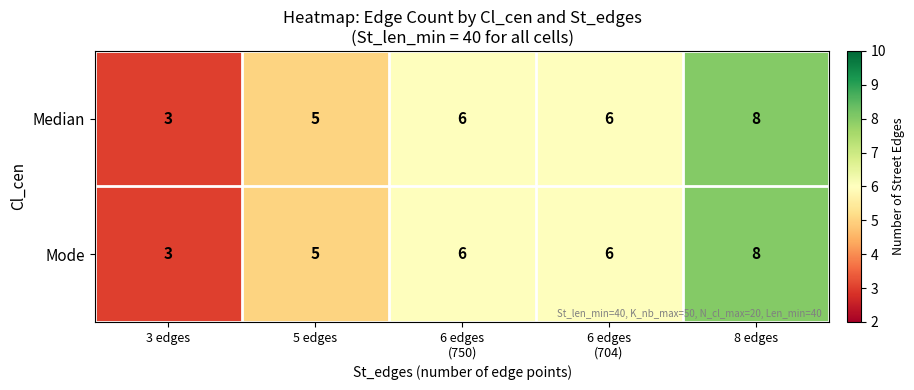

Reading right to left, what are all the values shown in this chart?

Median: 8	6	6	5	3
Mode: 8	6	6	5	3